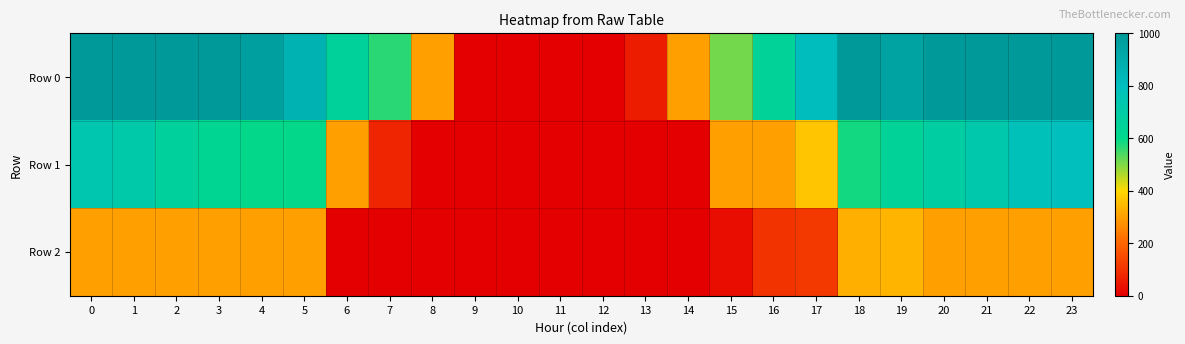

Reading left to right, extract all data points from this chart.

Row 0: 0=1000.0	1=1000.0	2=1000.0	3=1000.0	4=963.0	5=863.7	6=655.4	7=568.0	8=300.0	9=0.0	10=0.0	11=0.0	12=0.0	13=57.5	14=300.0	15=508.5	16=649.5	17=809.9	18=1000.0	19=950.0	20=1000.0	21=1000.0	22=1000.0	23=1000.0
Row 1: 0=742.3	1=715.6	2=660.8	3=624.2	4=596.8	5=596.3	6=300.0	7=74.2	8=0.0	9=0.0	10=0.0	11=0.0	12=0.0	13=0.0	14=0.0	15=300.0	16=300.0	17=369.0	18=585.0	19=647.1	20=688.2	21=727.8	22=779.5	23=794.7
Row 2: 0=300.0	1=300.0	2=300.0	3=300.0	4=300.0	5=300.0	6=0.0	7=0.0	8=0.0	9=0.0	10=0.0	11=0.0	12=0.0	13=0.0	14=0.0	15=28.0	16=103.0	17=115.0	18=330.0	19=339.0	20=300.0	21=300.0	22=300.0	23=300.0